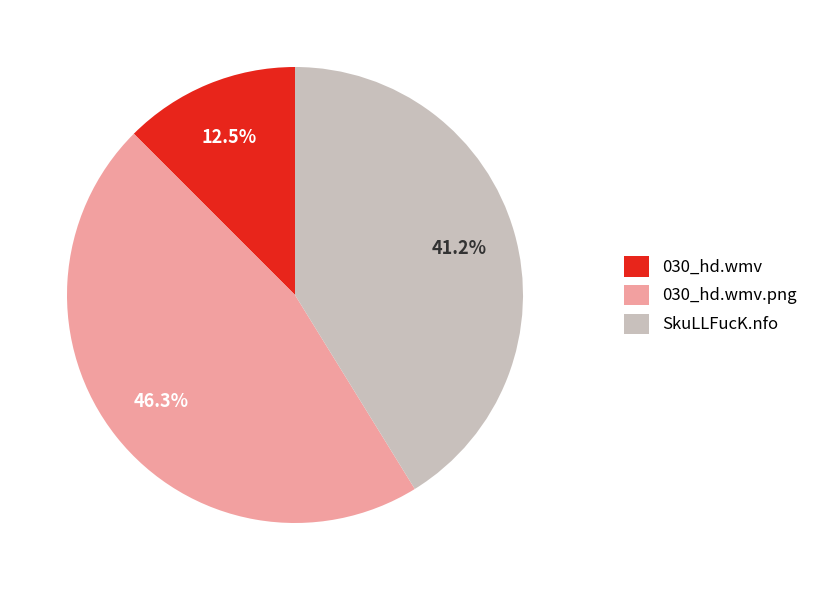

Rank the categories by value from lowest to highest.

030_hd.wmv, SkuLLFucK.nfo, 030_hd.wmv.png